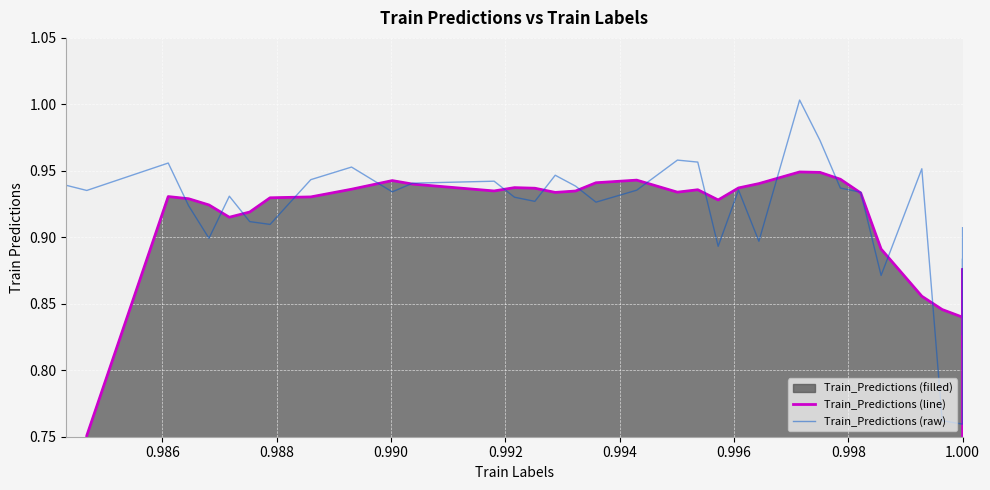

The Train_Predictions (raw) series shows 0.3 at 0.986. True or false?

False